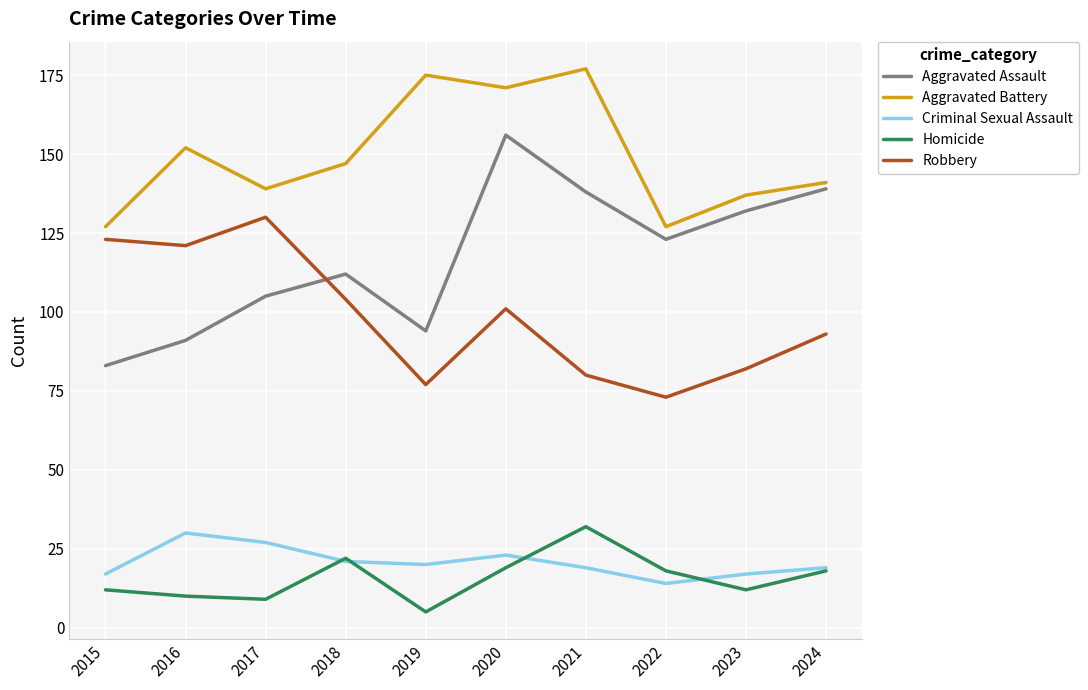

What is the spread (max minus min) of values at 2022?

113